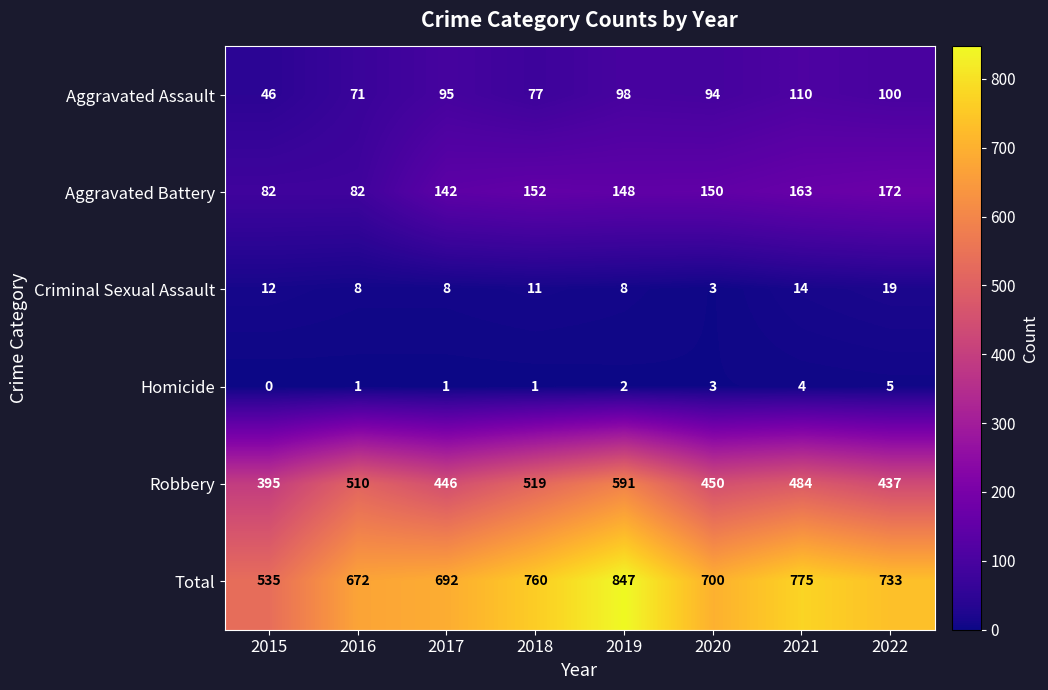

What is the difference between the highest and lowest values at 2016?

671